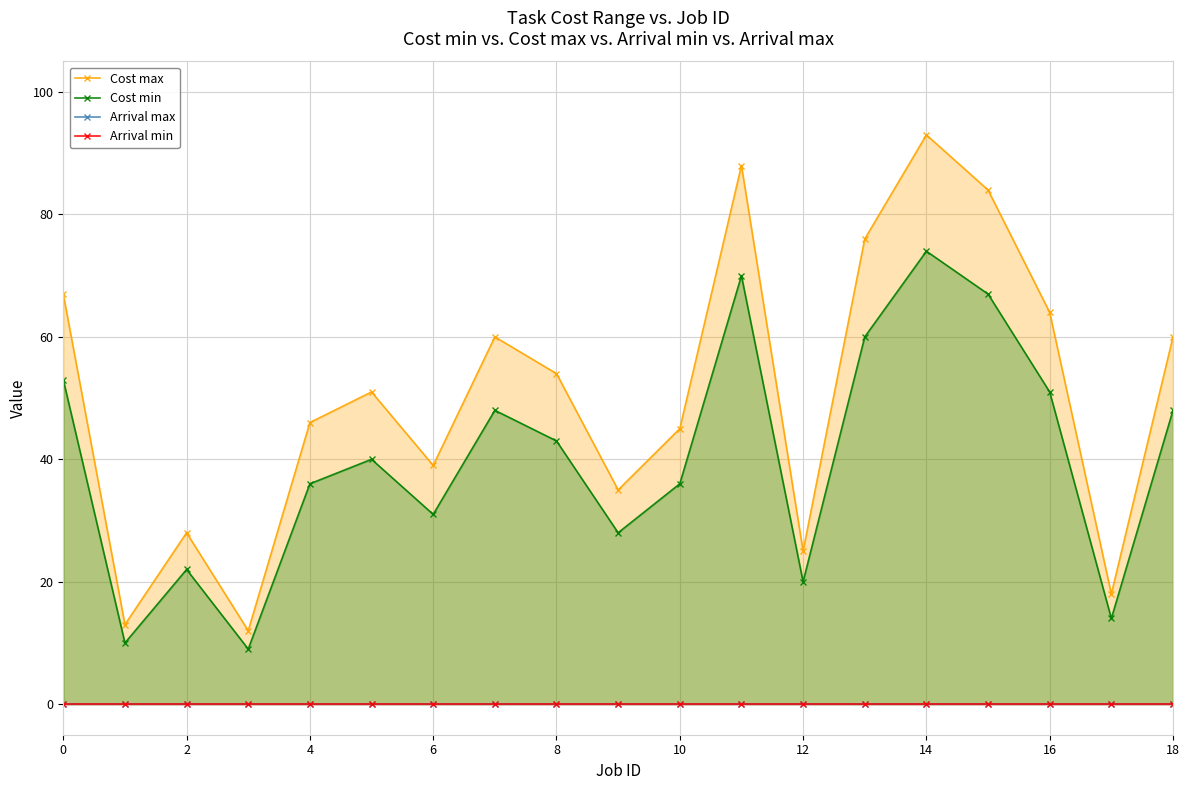

True or false: Arrival min and Cost max cross at least once.

False